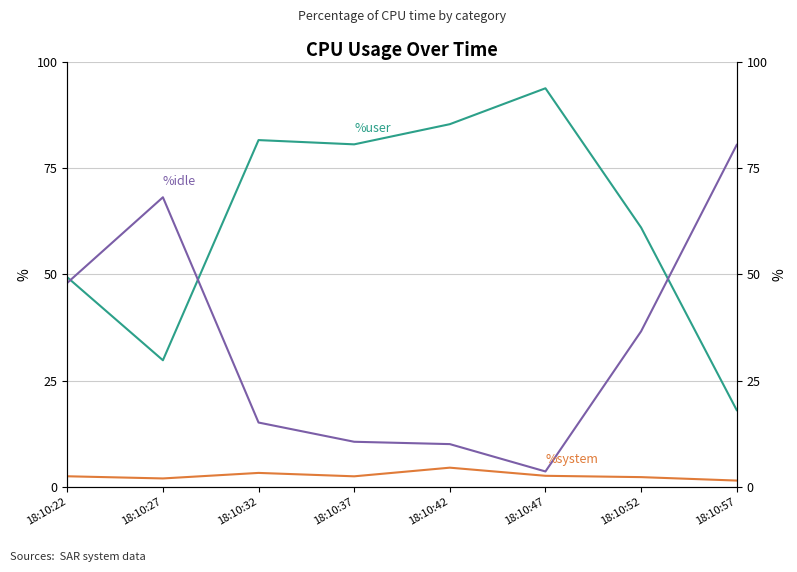

True or false: %user has a value of 81.5 at 18:10:32.

True